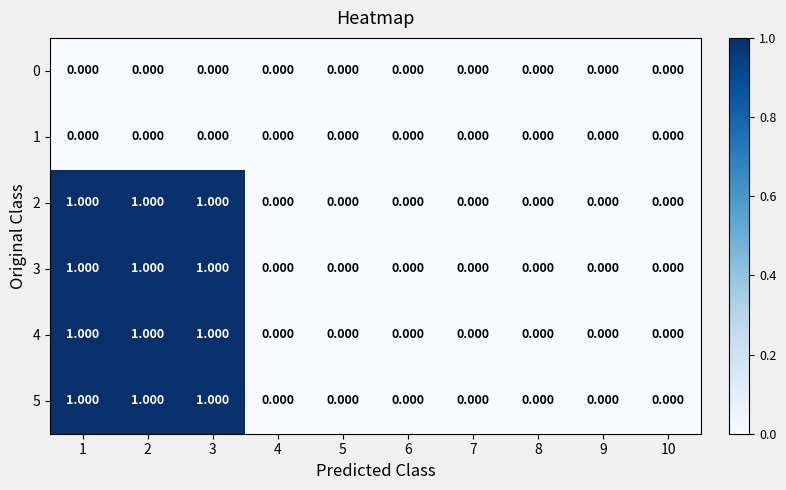

At how many categories does at least one series exceed 0?

3